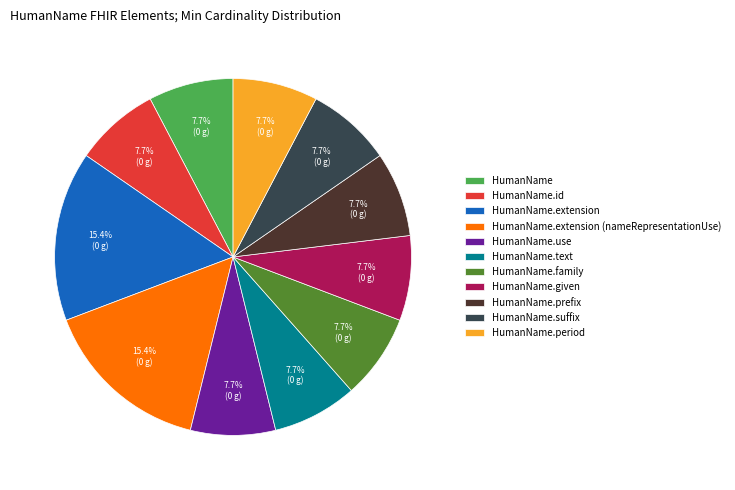

How many slices are in this pie chart?

11